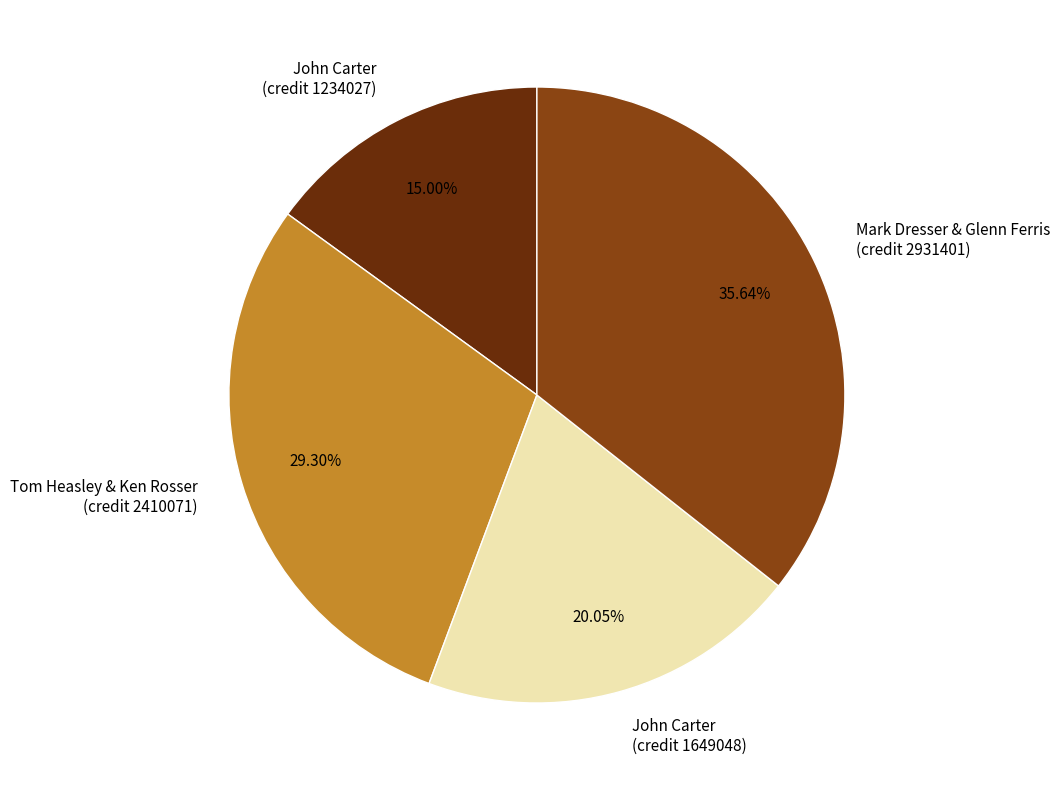

Rank the categories by value from lowest to highest.

John Carter (credit 1234027), John Carter (credit 1649048), Tom Heasley & Ken Rosser (credit 2410071), Mark Dresser & Glenn Ferris (credit 2931401)